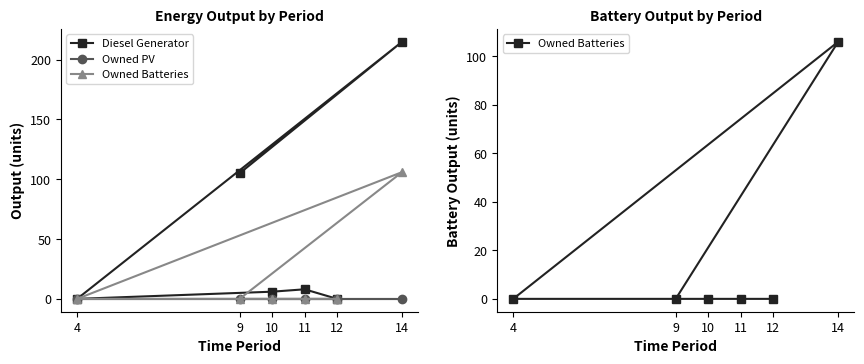

Where is Owned Batteries nearest to the value 53?

9